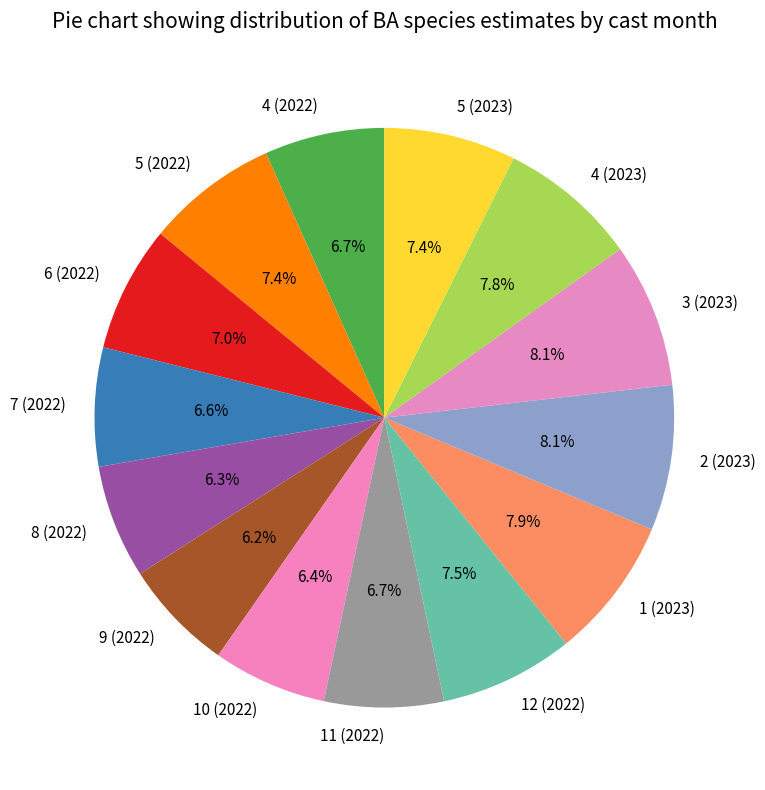

What percentage is the 3 (2023) slice, to the nearest percent?

8%